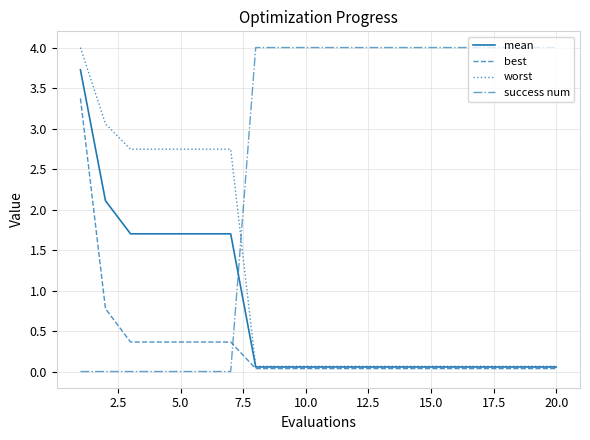

What is the maximum value shown in the chart?

4.0